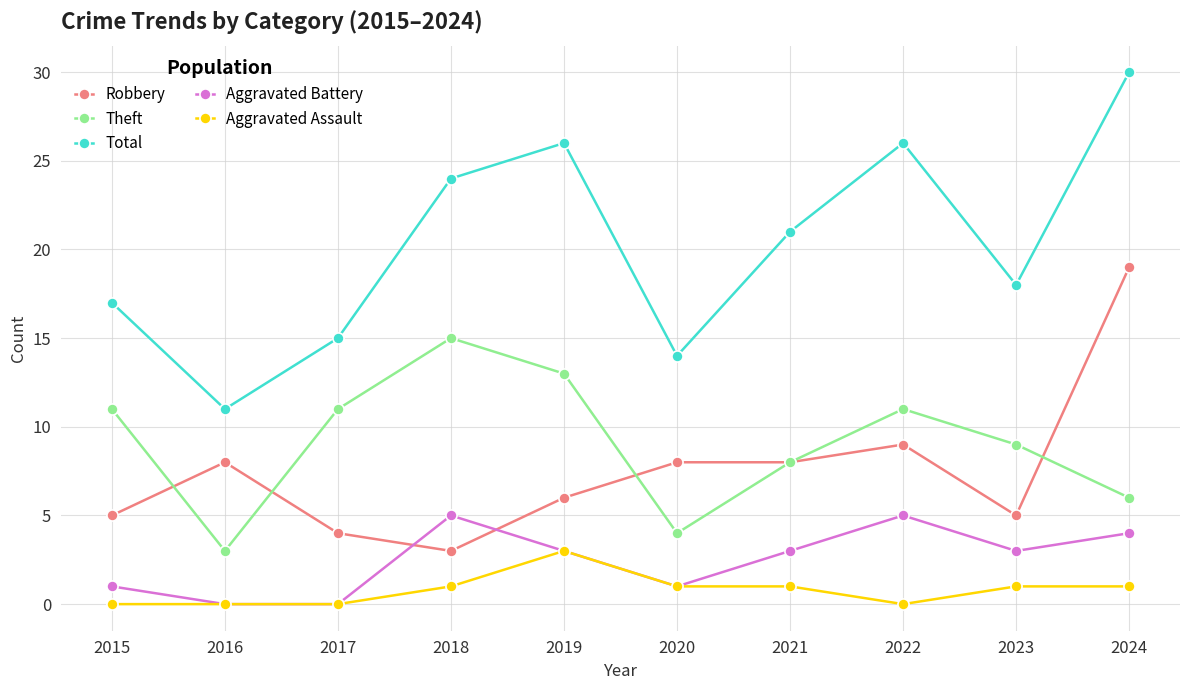

At how many categories does at least one series exceed 16?

7